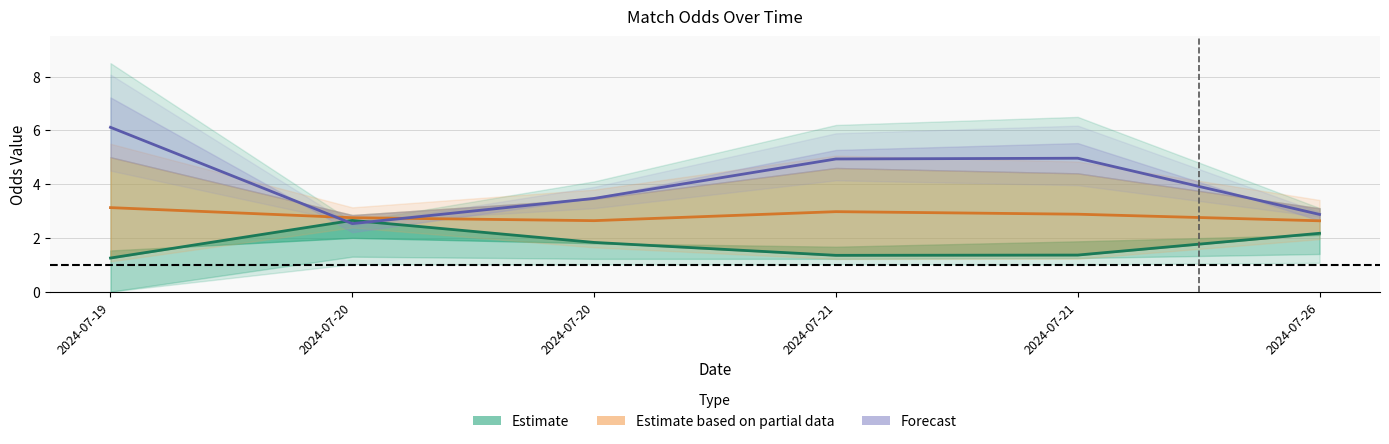

How many Estimate values are between 1 and 2?

4